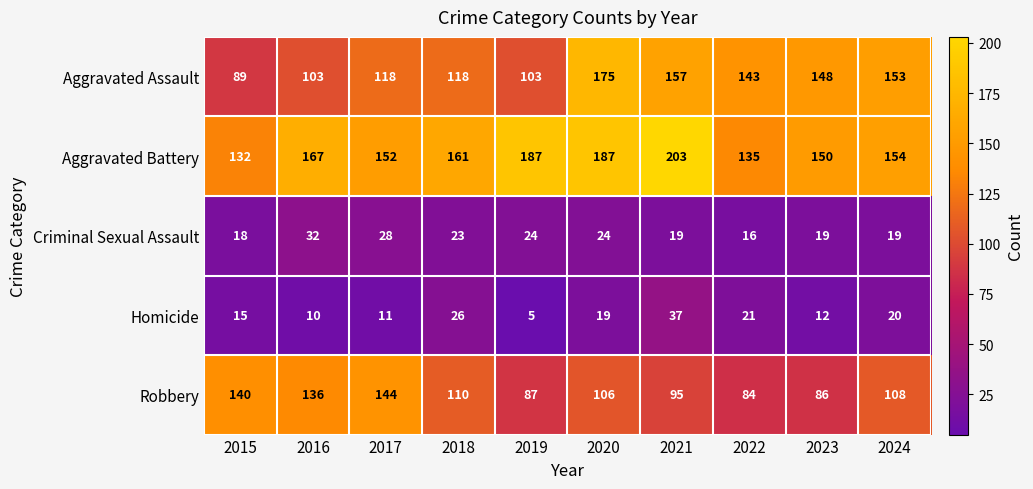

Rank the series by their maximum value, from lowest to highest.

Criminal Sexual Assault, Homicide, Robbery, Aggravated Assault, Aggravated Battery